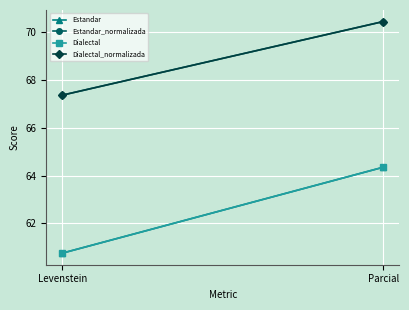

Which category has the lowest value in the Estandar series?

Levenstein